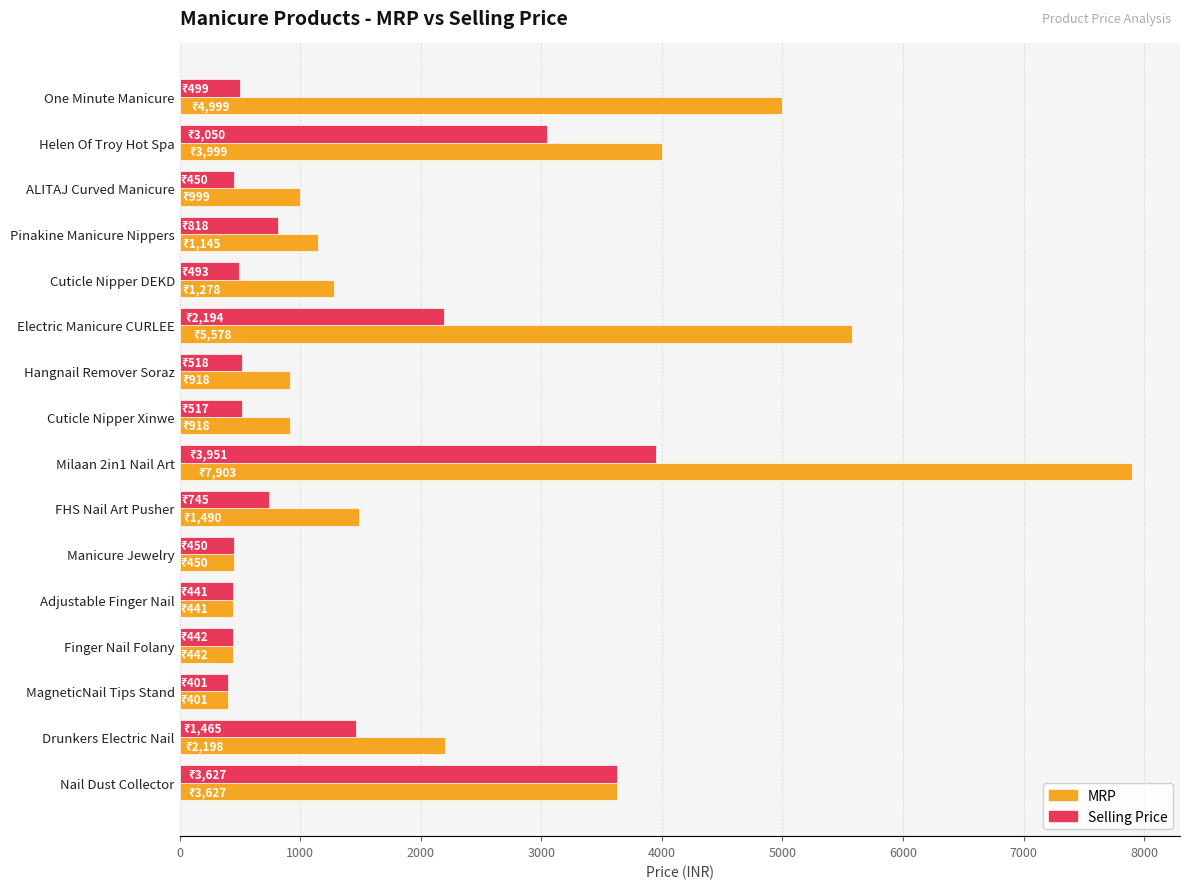

What is the average value of the Selling Price series?

1254